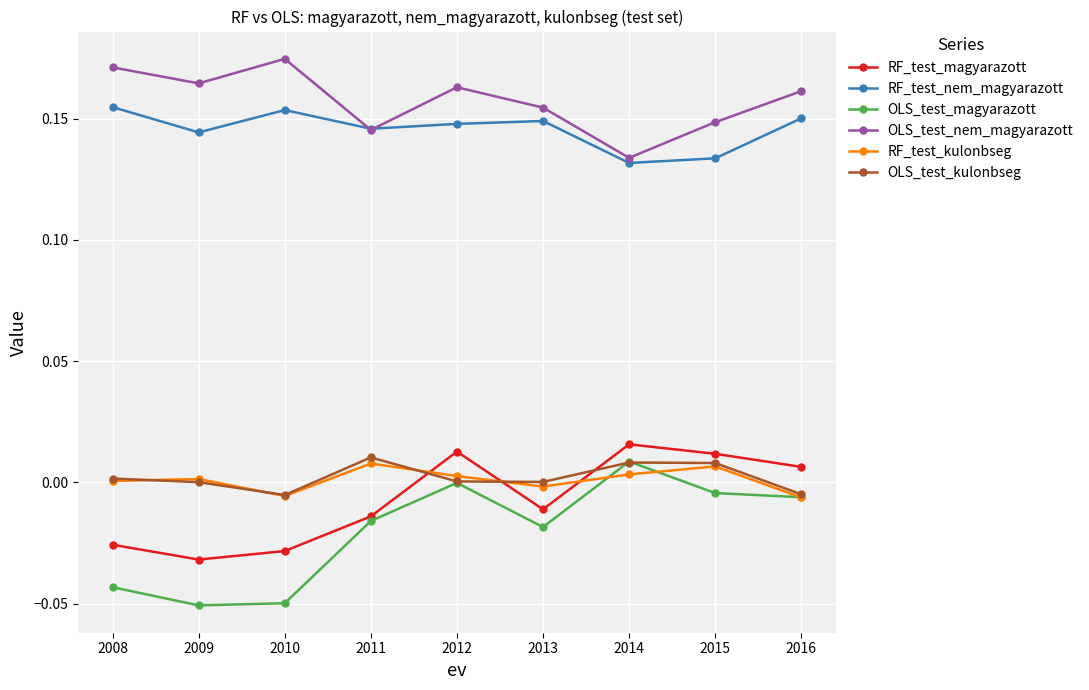

At which category is the sum across all series the highest?

2012